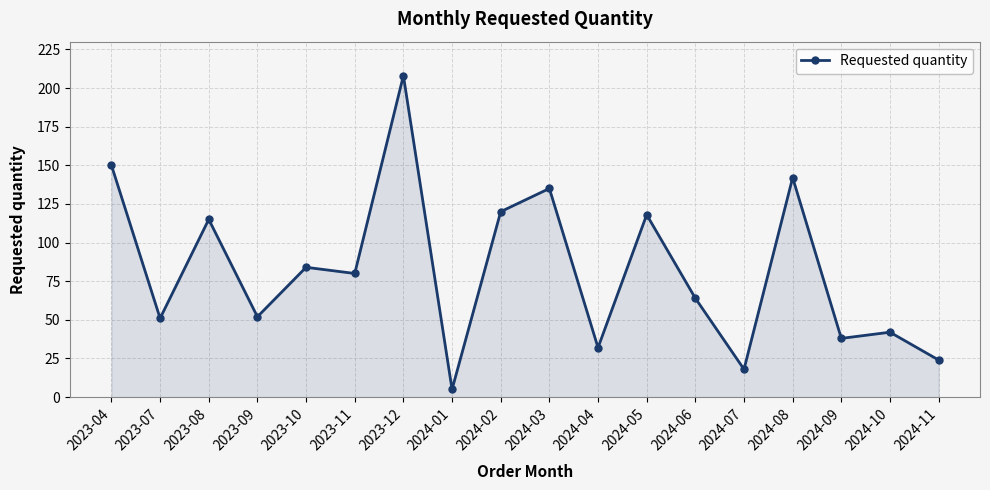

Between 2023-09 and 2024-06, which is larger?

2024-06